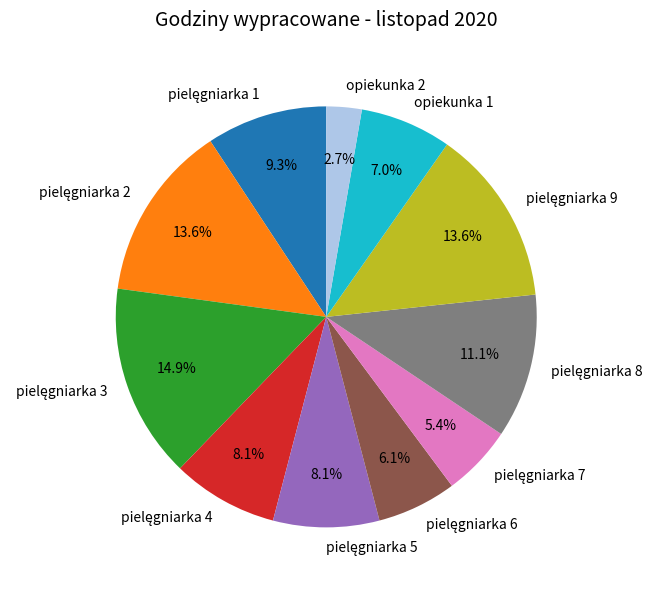

How many segments does this pie chart have?

11